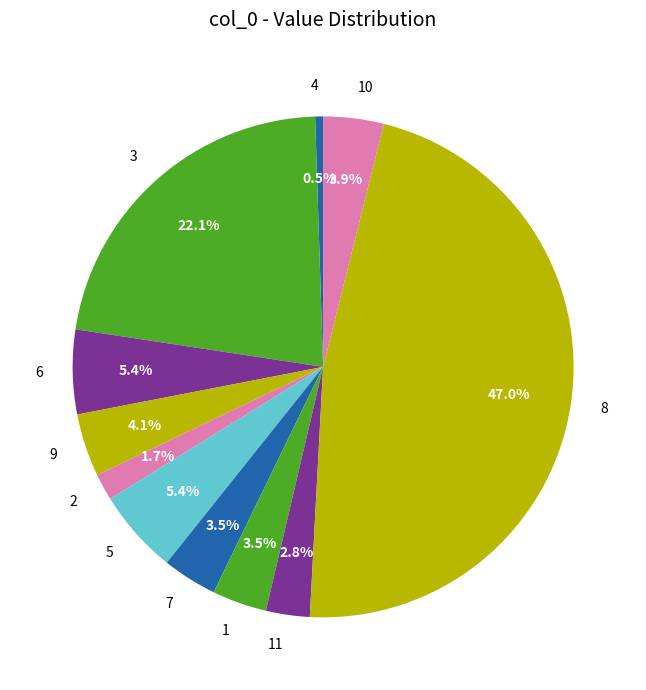

What portion of the pie excludes 8?

53.0%